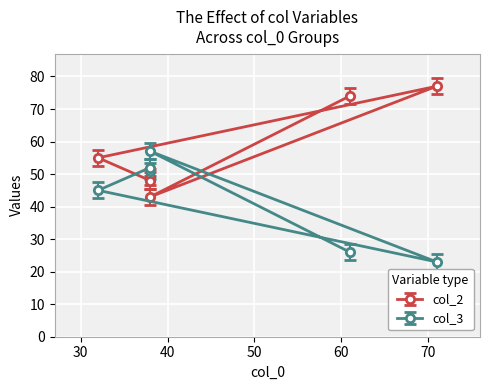

The col_2 series shows 58.9 at 38. True or false?

False